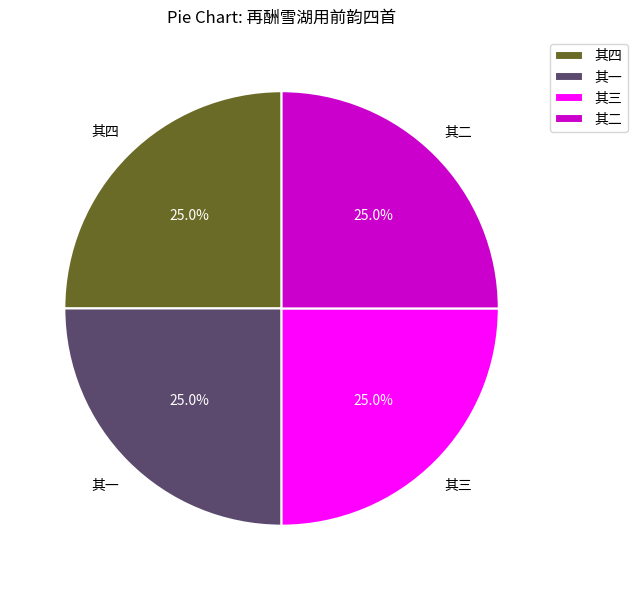

Does 其三 represent more than half of the total?

No